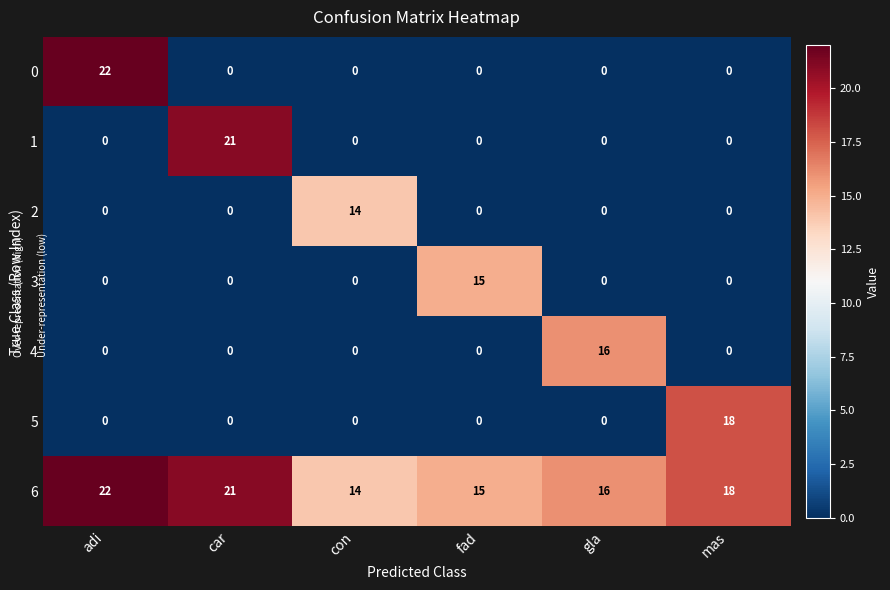

How many series are shown in this chart?

7